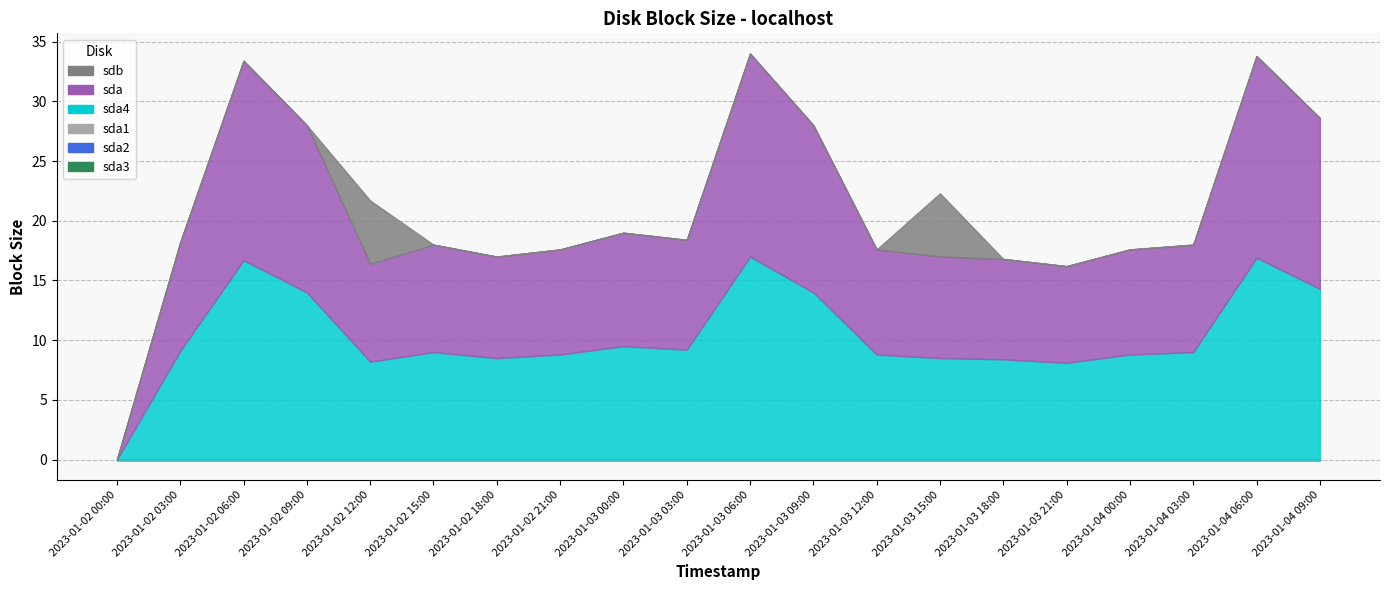

Which series has the largest range (max minus min)?

sda